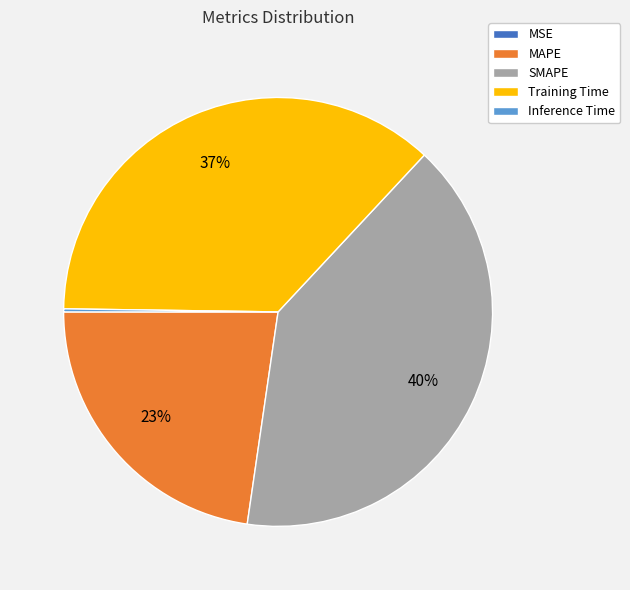

Which has a higher value, Training Time or MAPE?

Training Time